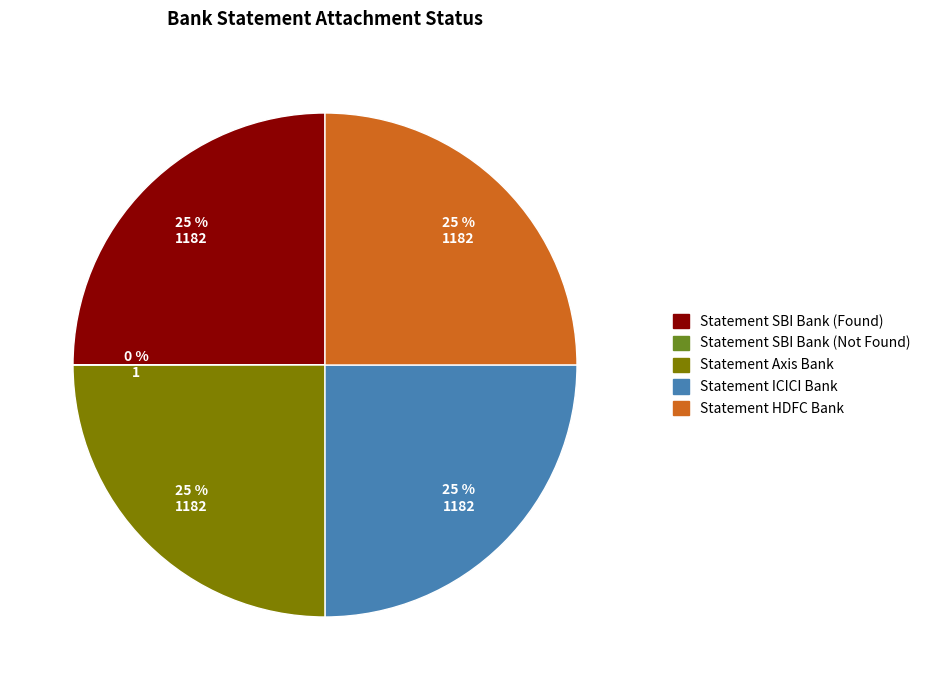

Is it true that Statement HDFC Bank is 25% of the pie?

True